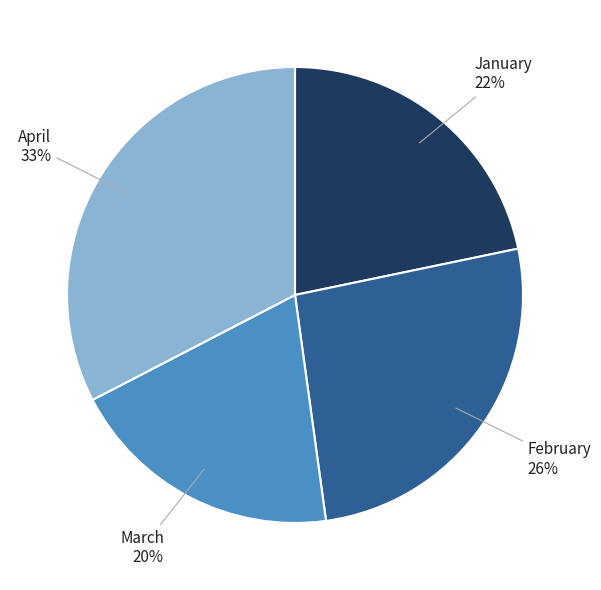

Is there any slice that represents more than half of the pie?

No